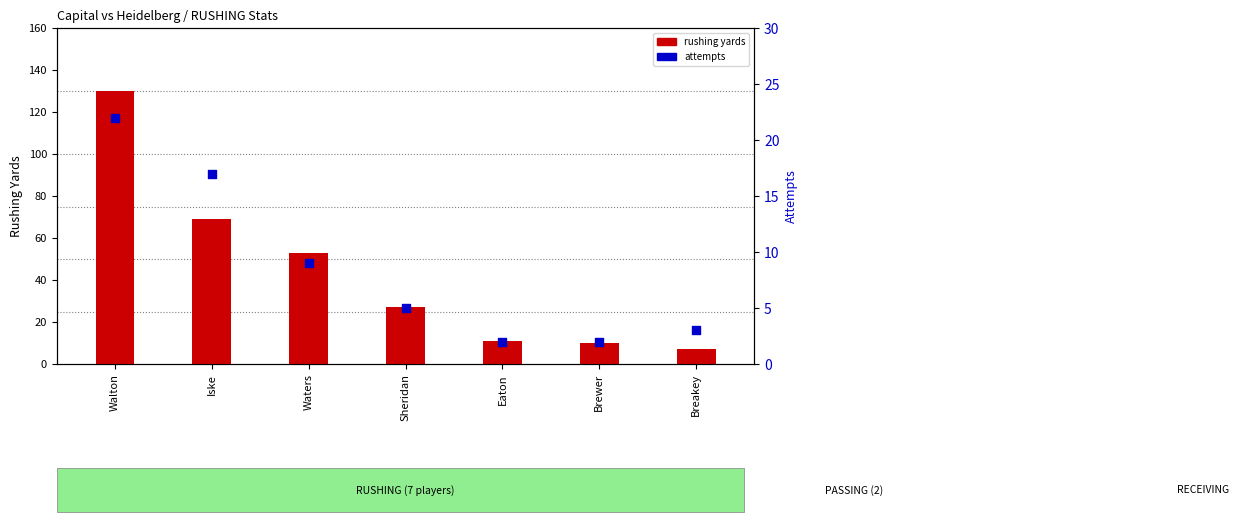

What are all the series names shown in the legend?

rushing yards, attempts